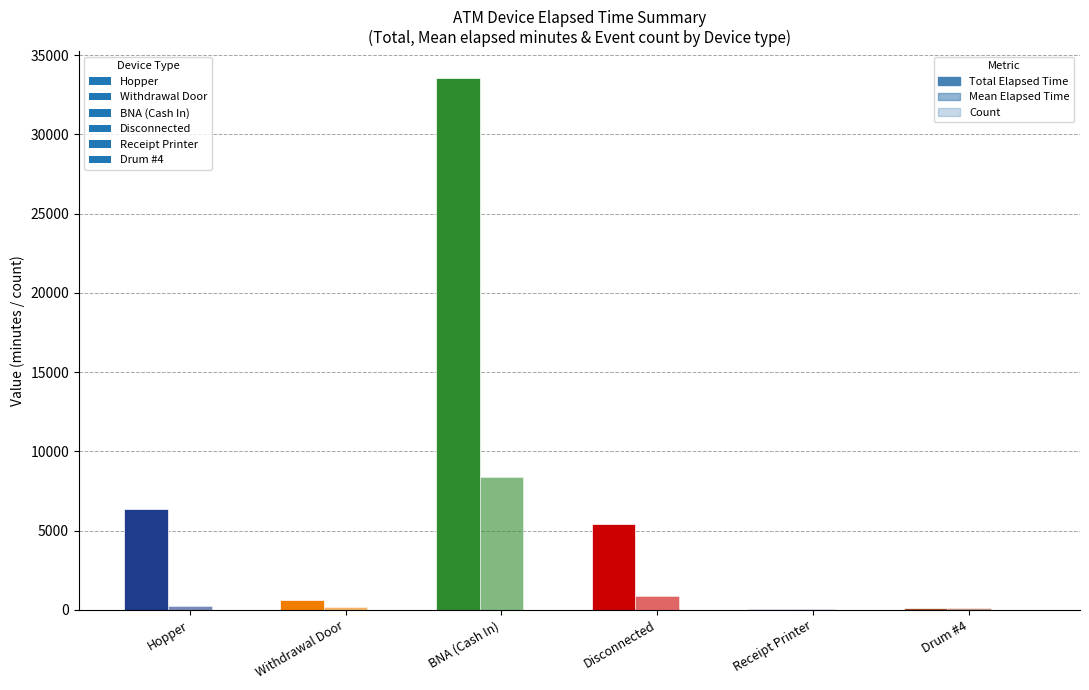

What is the difference between the Mean Elapsed Time values at Hopper and BNA (Cash In)?

8136.9